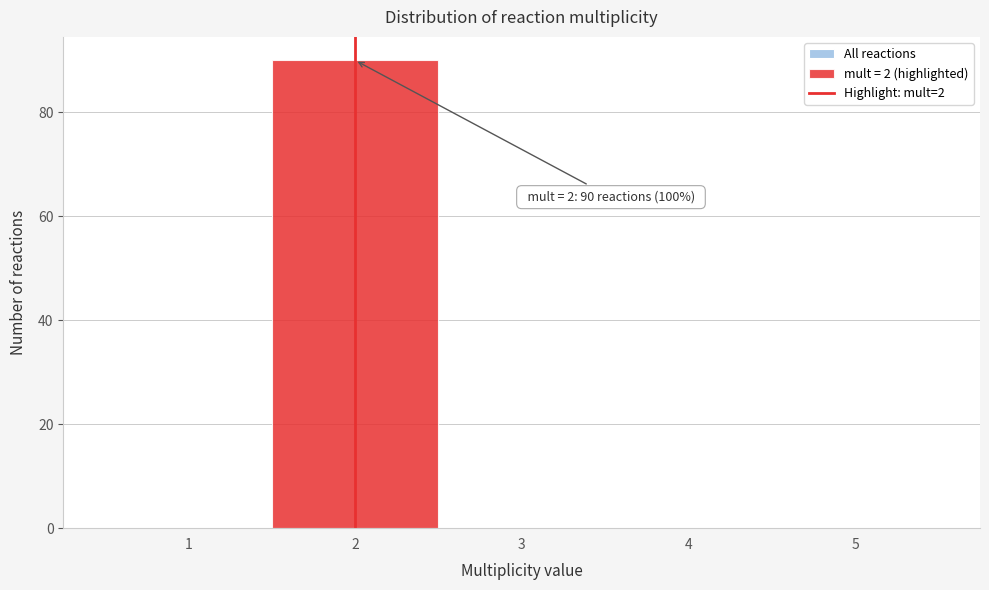

Over which range of the x-axis is the bar tallest?

1.5 to 2.5